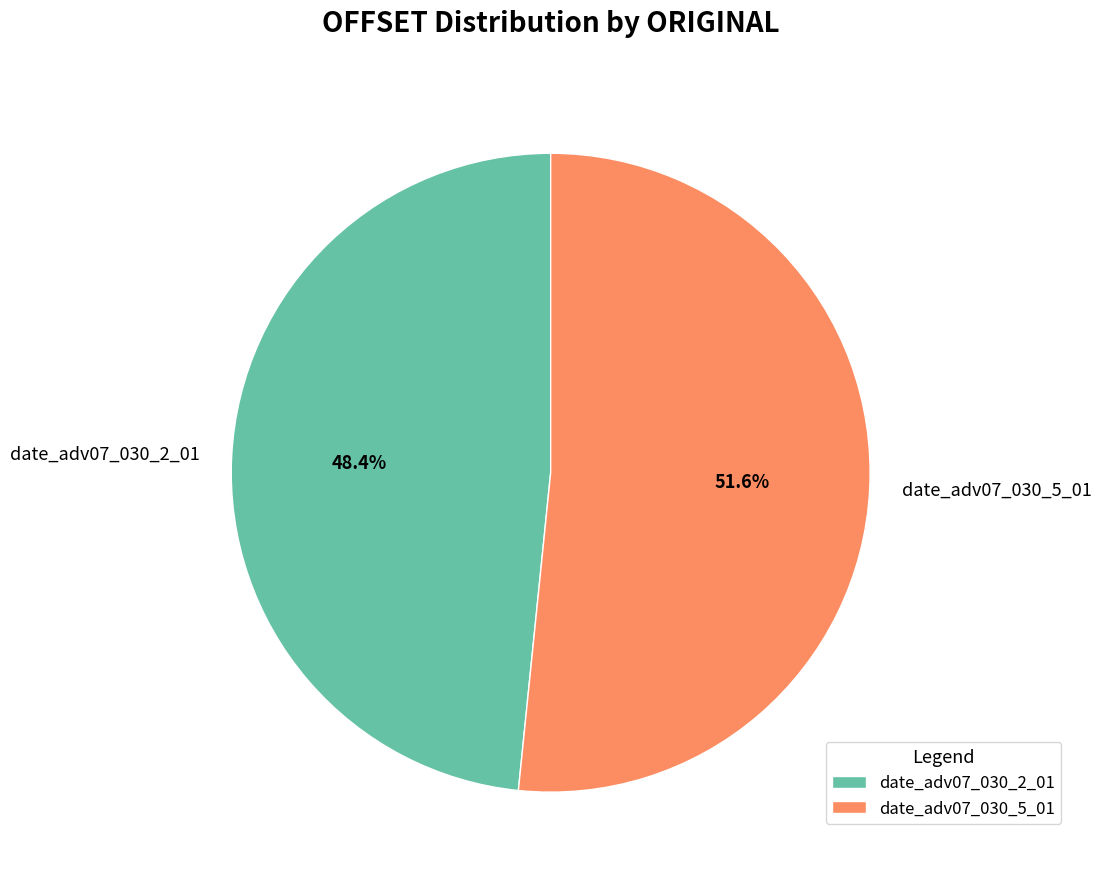

What percentage do date_adv07_030_5_01 and date_adv07_030_2_01 together represent?

100.0%